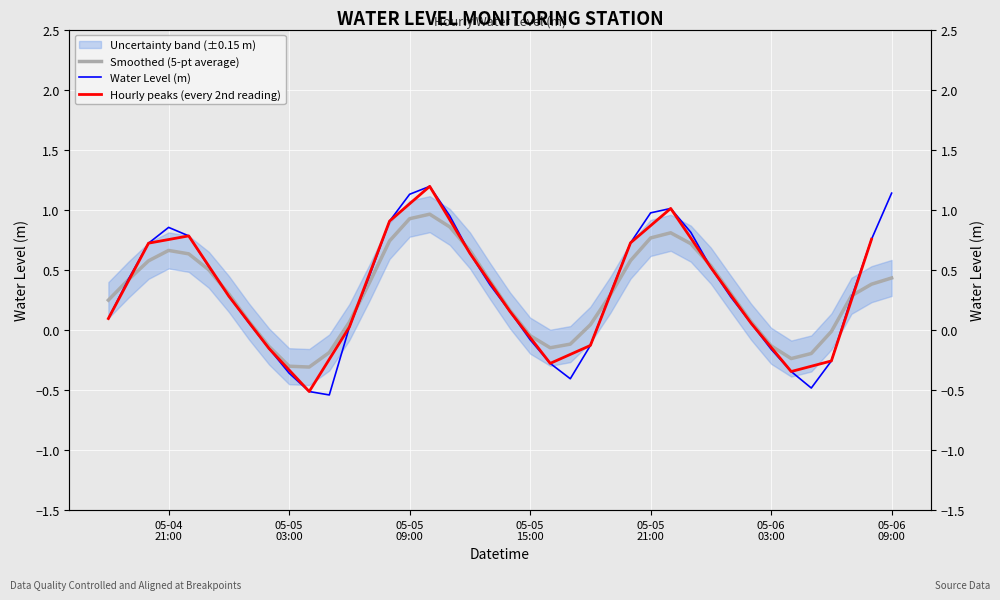

What is the difference between the second highest and second lowest values?

1.7